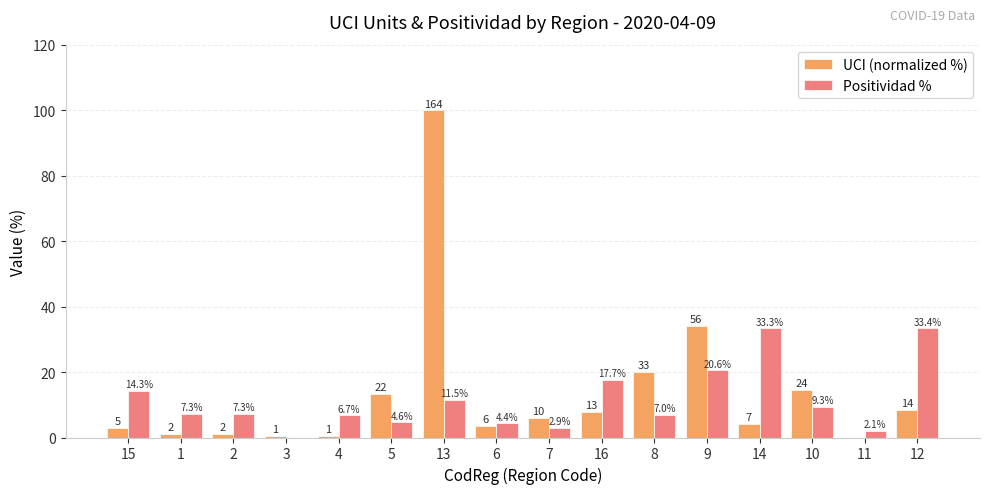

Where does the UCI (normalized %) series first go above 6?

5